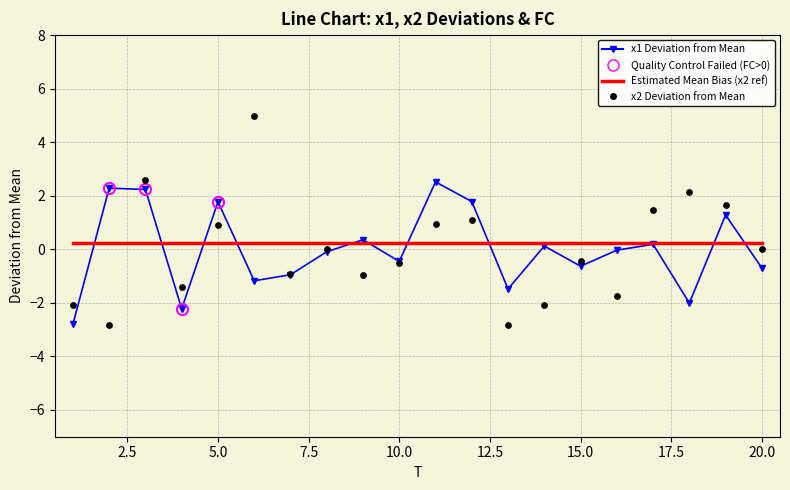

Which series contains the highest Y value?

x2 deviation from mean